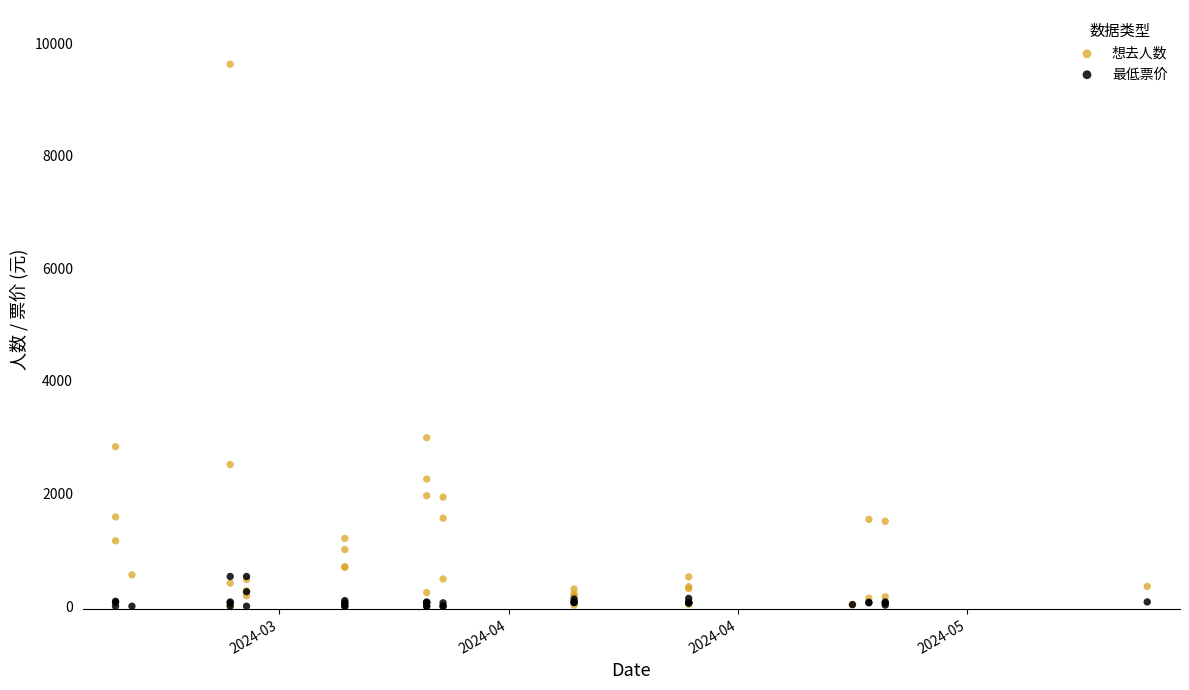

Which series has the largest Y range (max minus min)?

想去人数